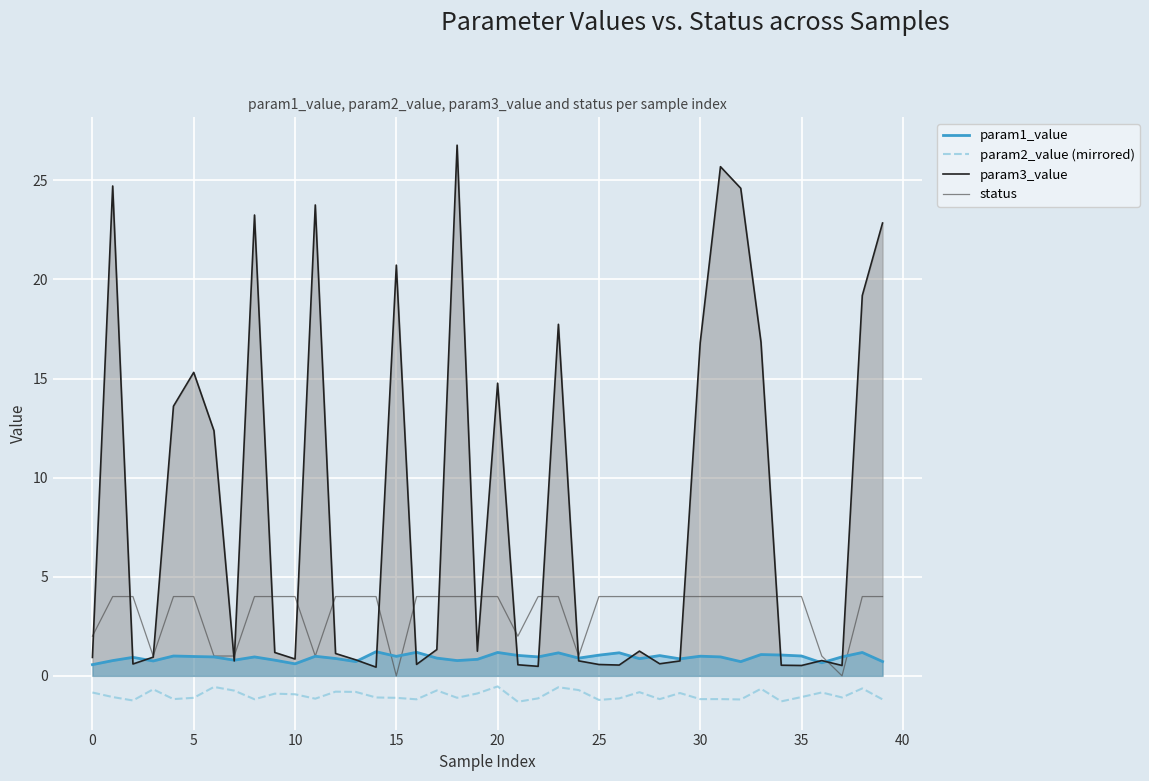

What are all the series names shown in the legend?

param1_value, param2_value (mirrored), param3_value, status